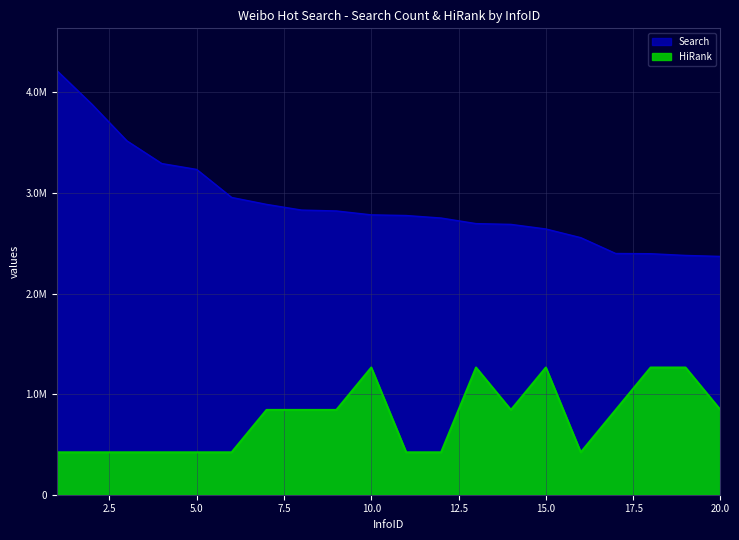

Rank the series at 20 from lowest to highest value.

HiRank, Search